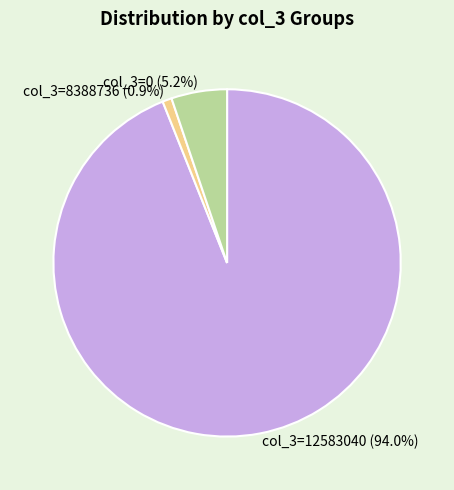

What percentage is NOT represented by col_3=0?

94.8%